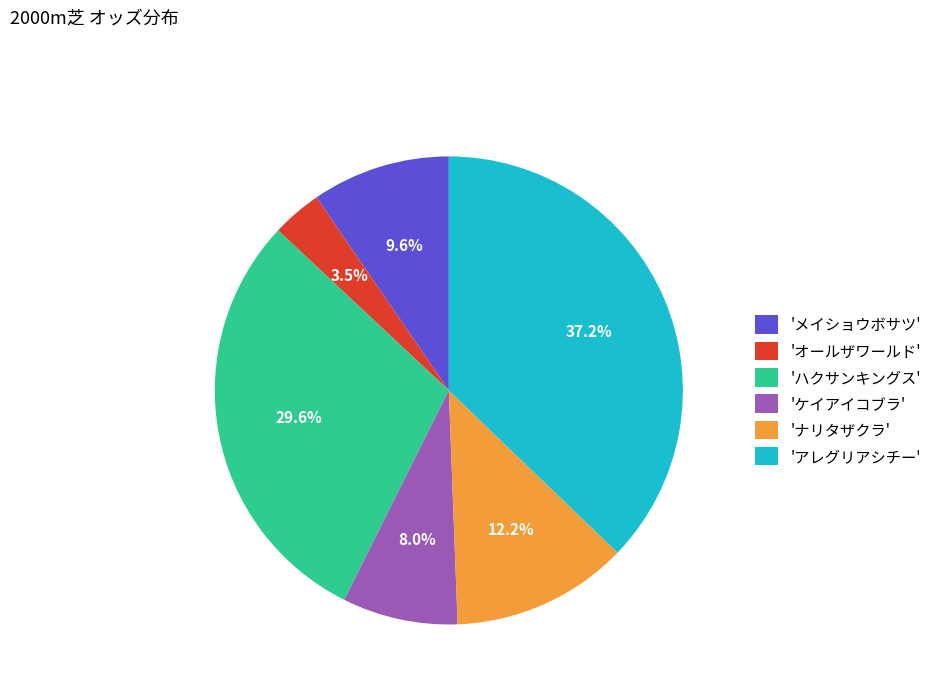

What percentage is NOT represented by 'アレグリアシチー'?

62.8%